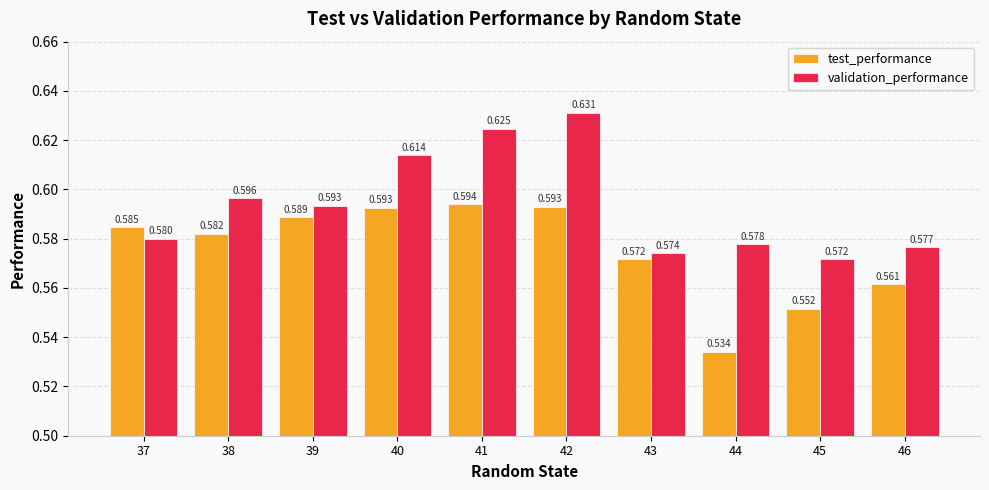

Which series has the largest total across all categories?

validation_performance